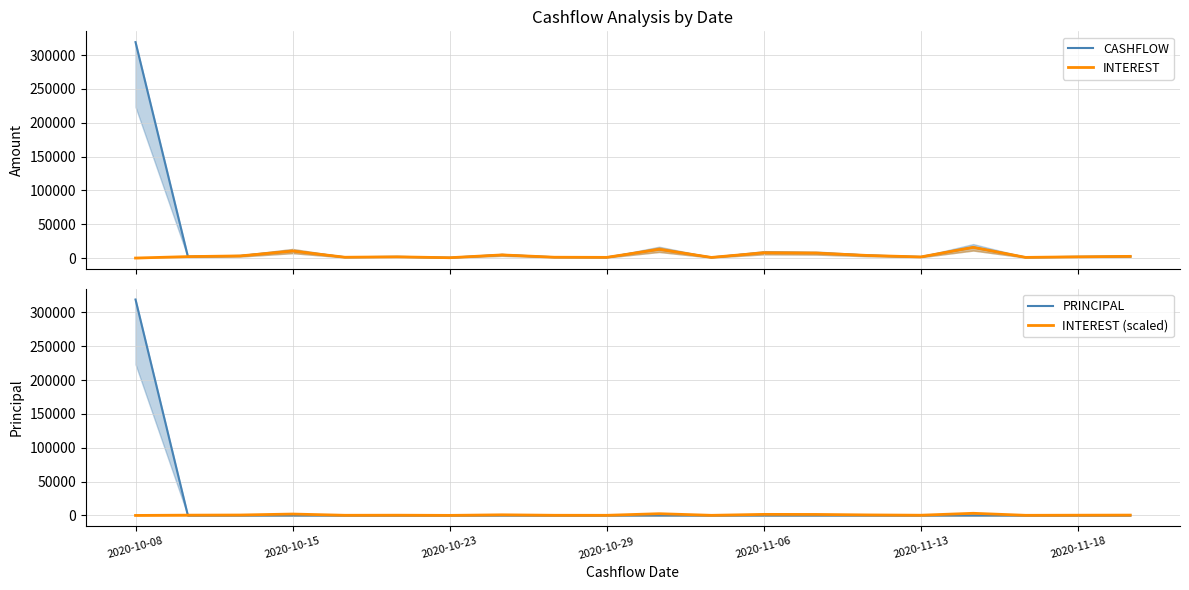

Between 10 and 14, which series saw the biggest shift?

CASHFLOW